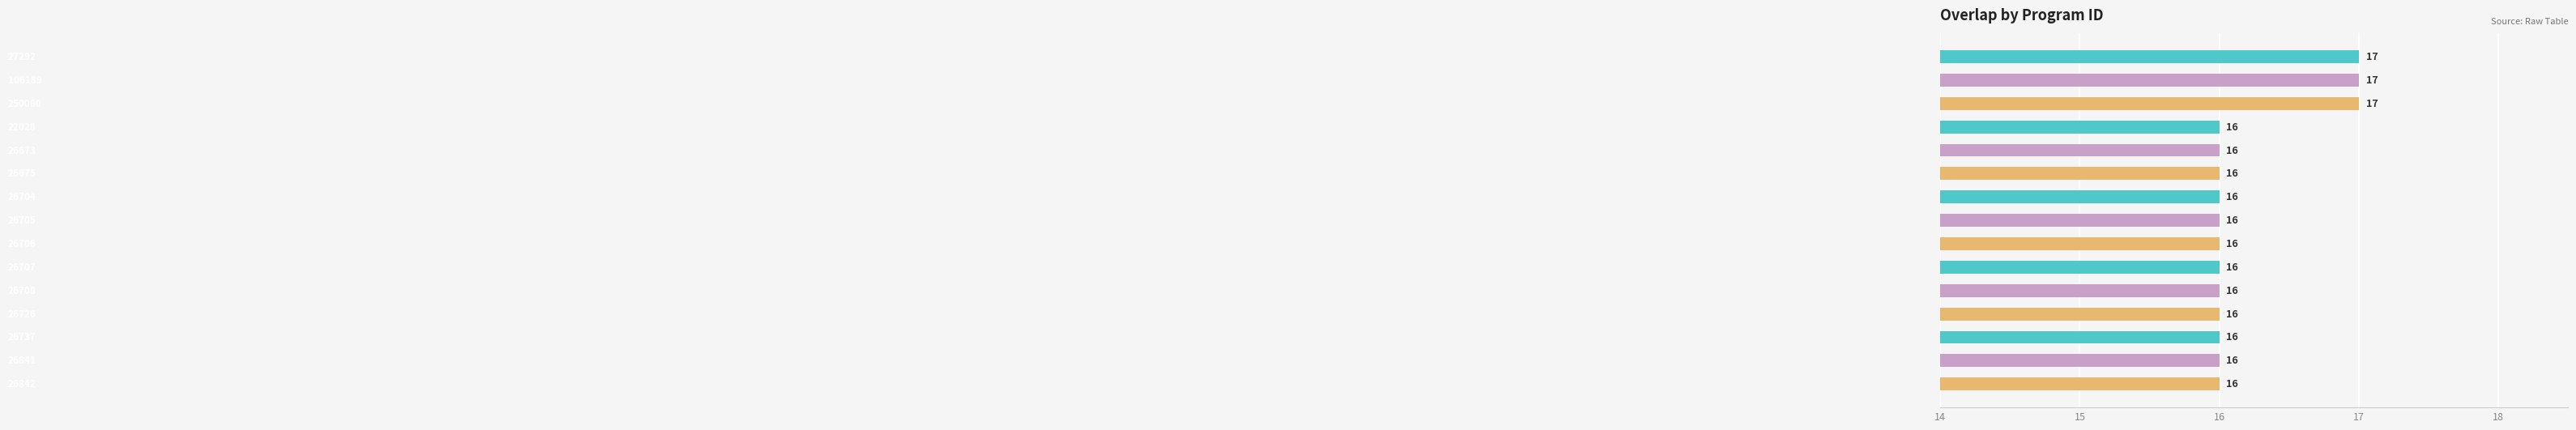

What is the smallest value displayed?

16